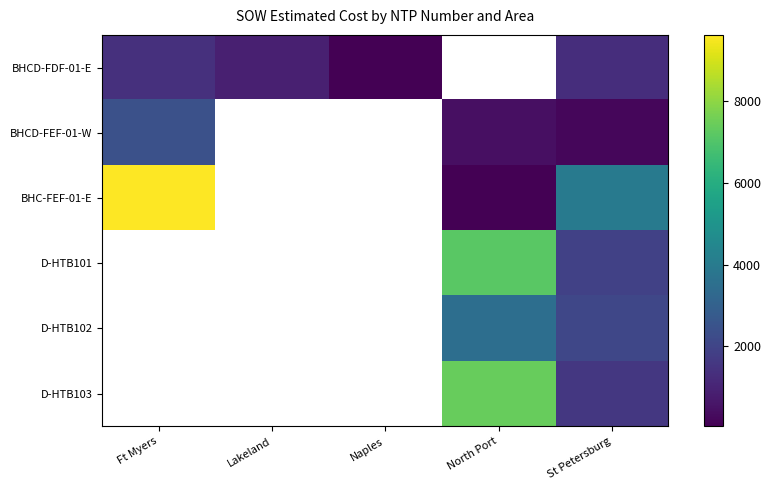

The BHCD-FEF-01-W series shows 234.5 at North Port. True or false?

False